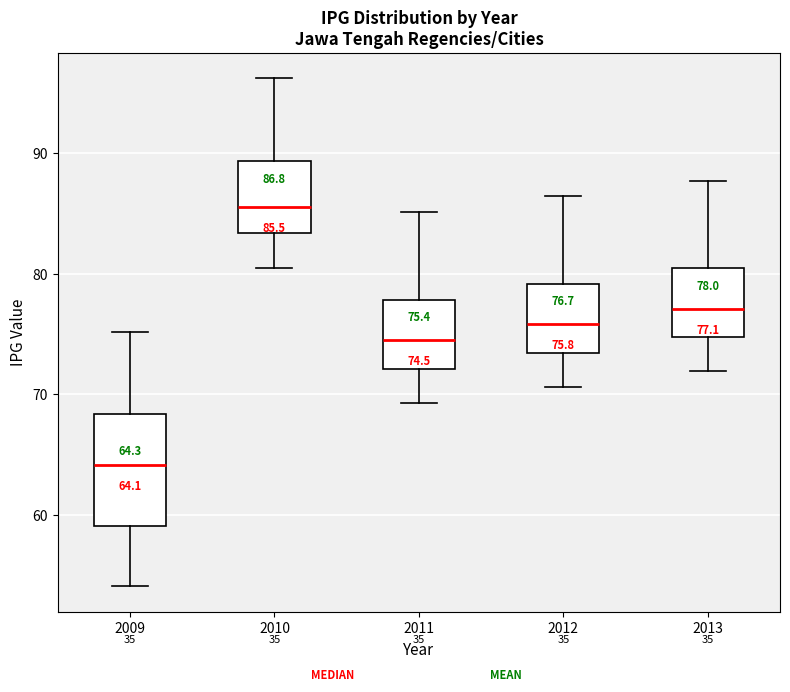

Comparing the boxes themselves (not the whiskers), which one is the tallest?

2009